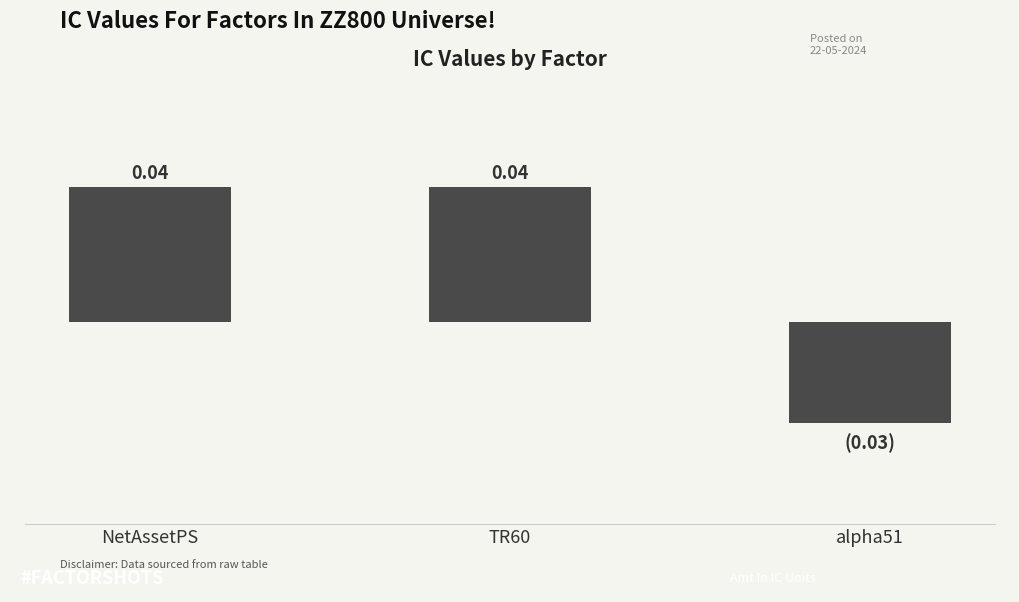

What is the label of the 1st bar from the left?

NetAssetPS